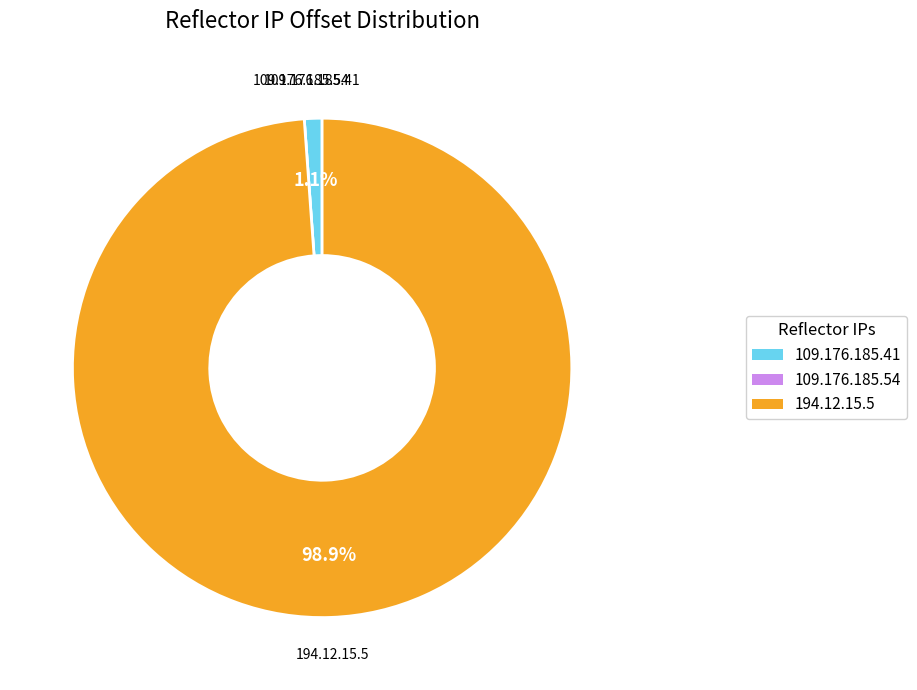

Which category has the biggest portion of the pie?

194.12.15.5